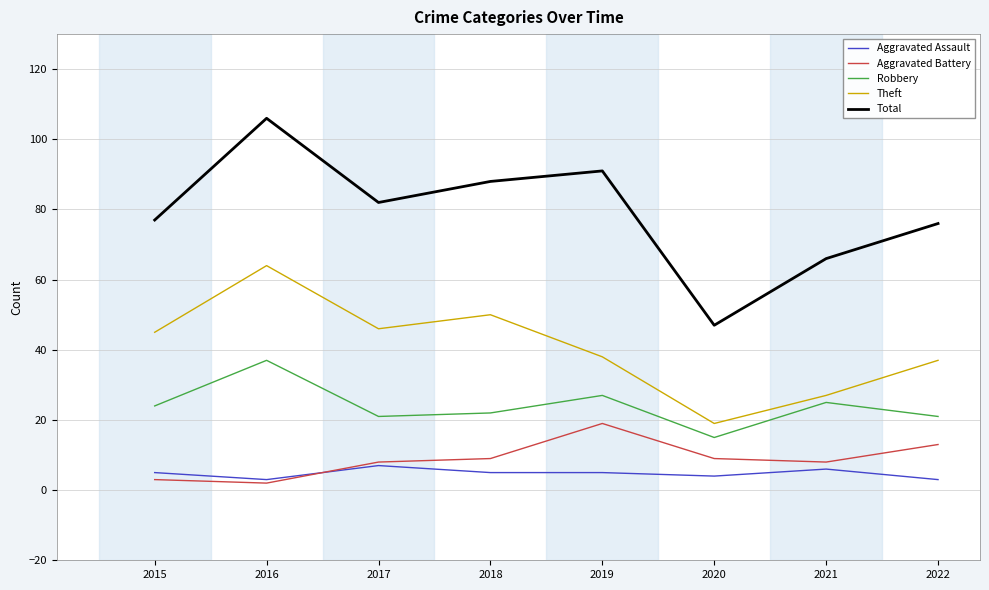

Is the value of Robbery at 2021 greater than the value of Aggravated Assault at 2017?

Yes